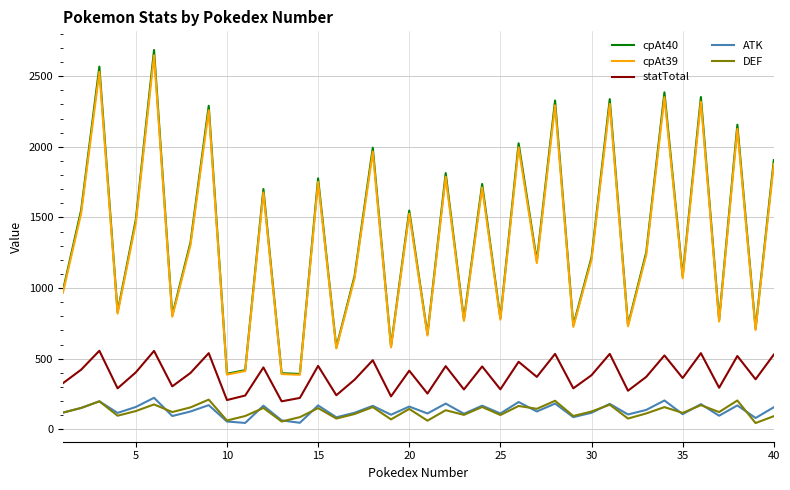

Which series has the largest range (max minus min)?

cpAt40